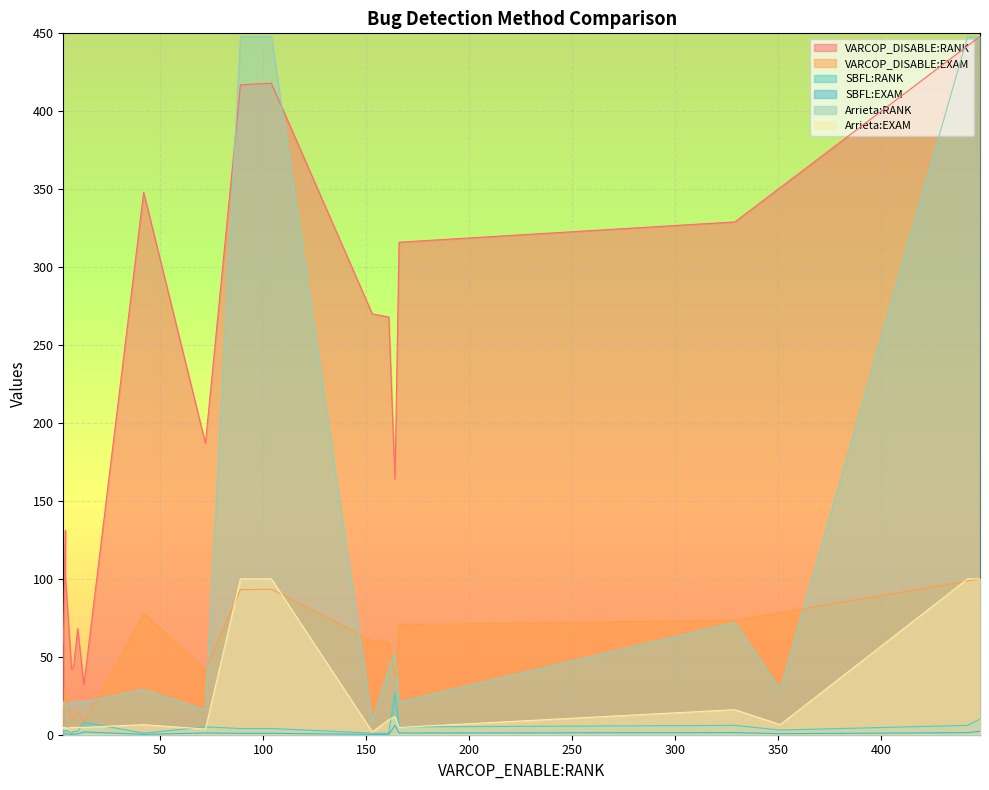

At which category does SBFL:EXAM reach its first local peak?

2